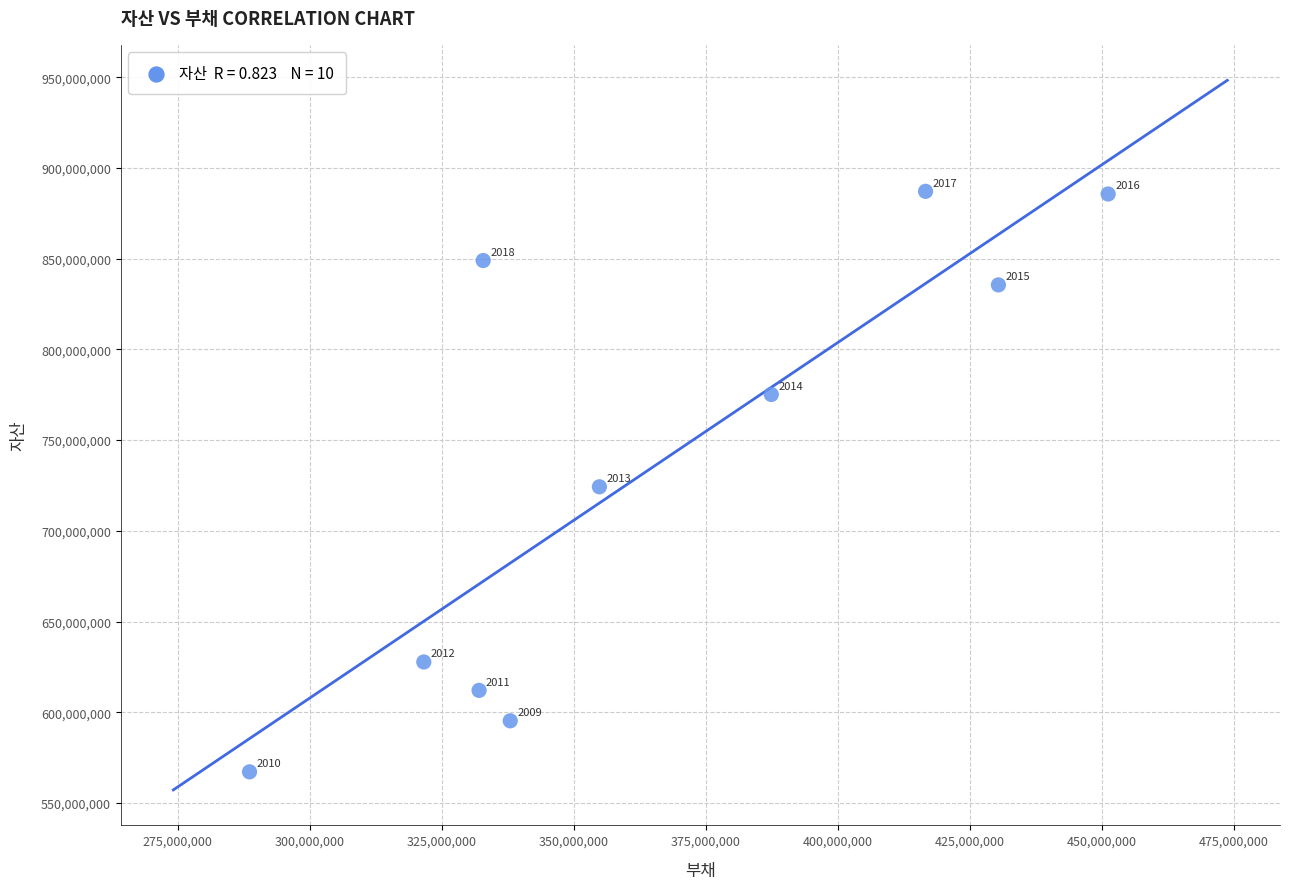

What Y value in the scatter plot is closest to 727116399?

724238997